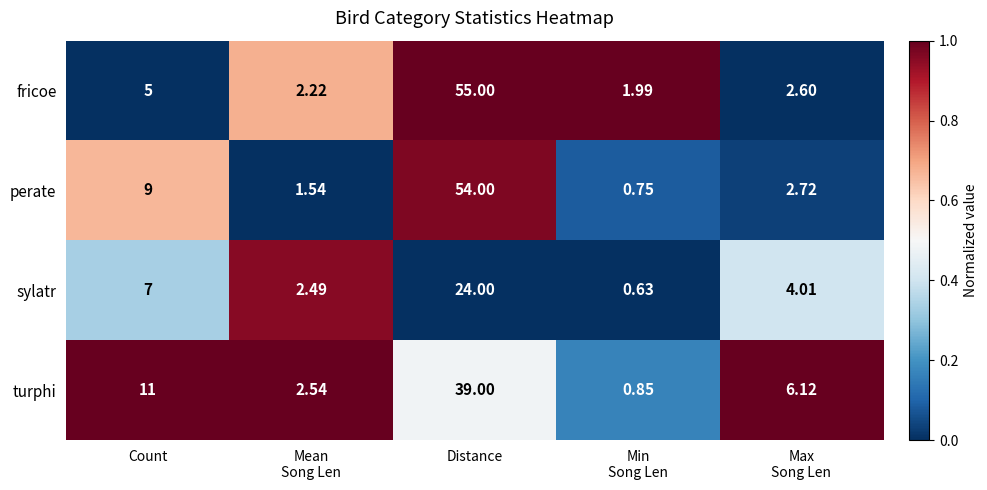

At which category does the chart reach its peak across all series?

Distance